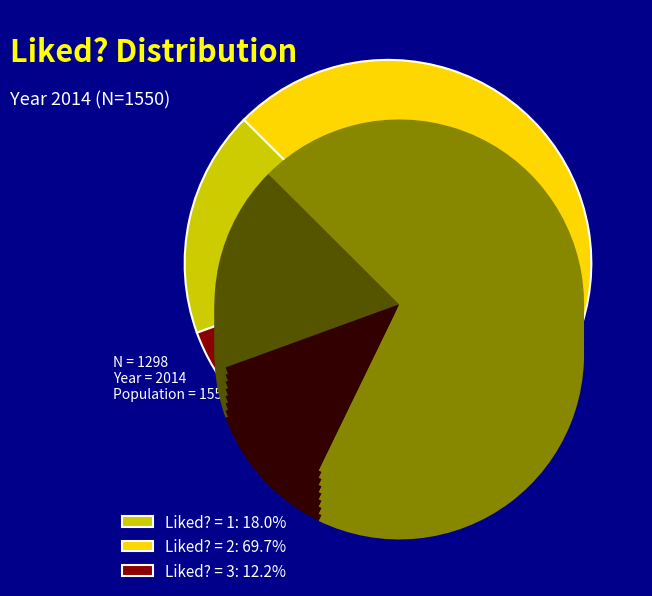

The 1 slice represents 7% of the pie. True or false?

False